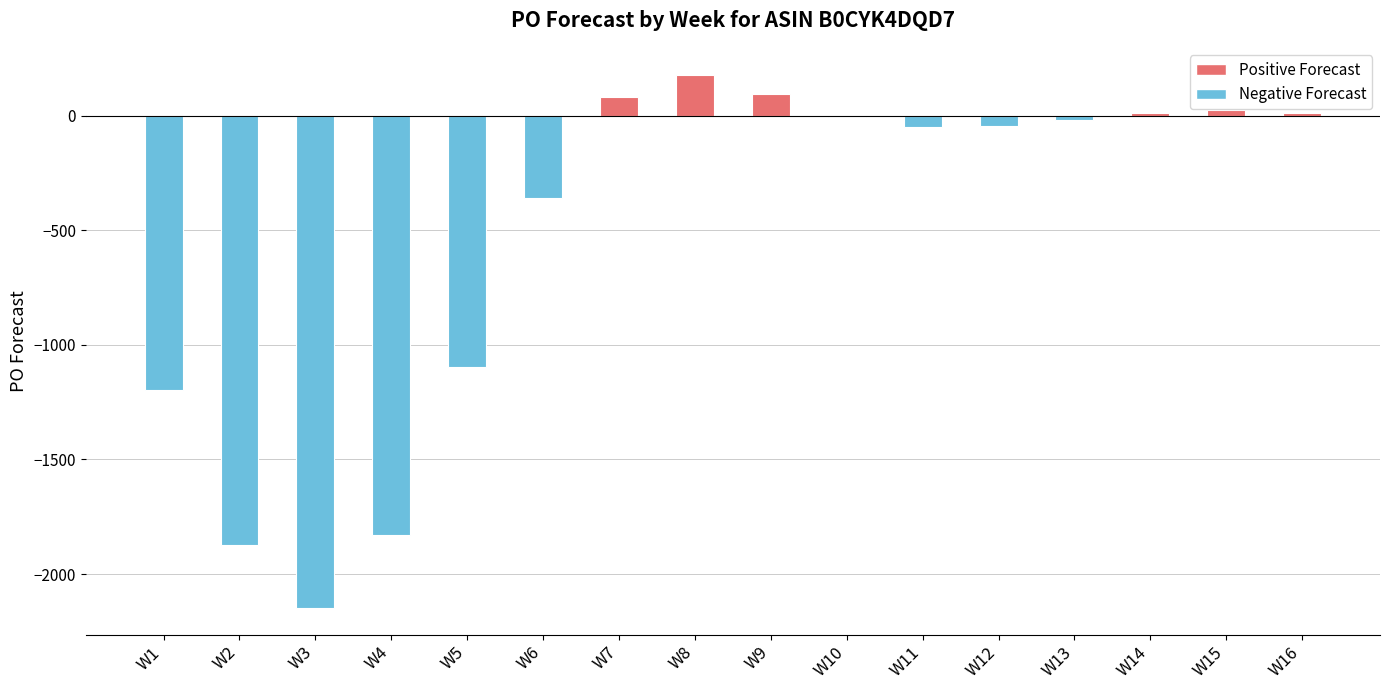

What is the sum of the values at W8 and W6?

-180